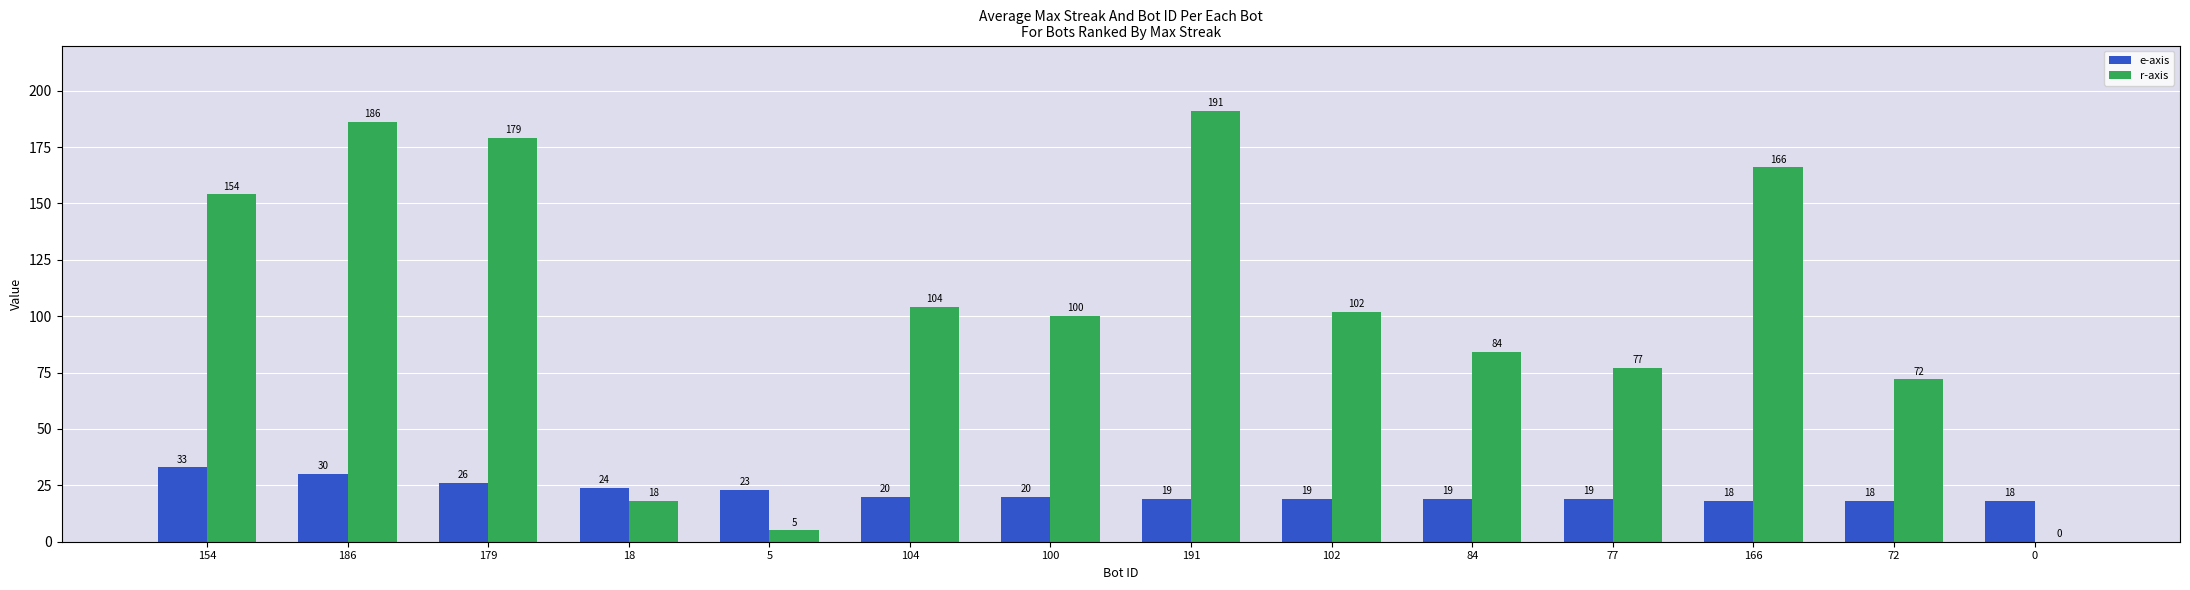

Which series changed the most between 100 and 102?

r-axis